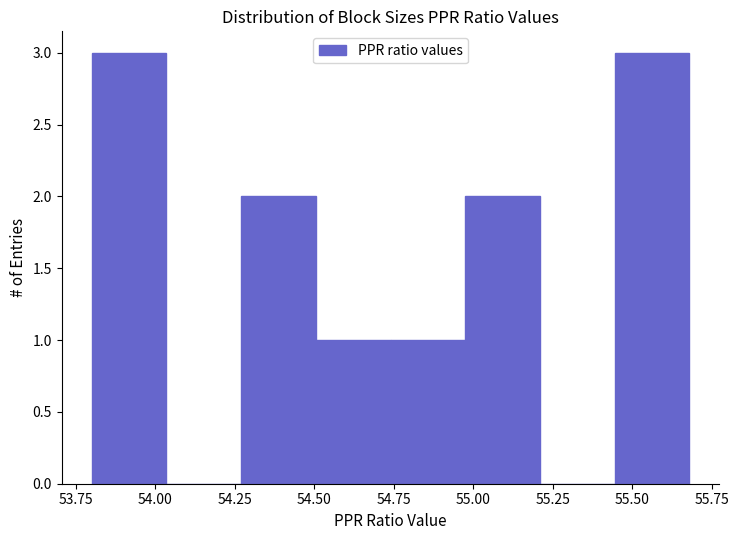

Reading left to right, list every bar in this chart as the range it spans on the x-axis followed by its height. Neither the bar edges nor the heights are printed on the chart, so give them approximately, as read against the axes.

53.800 to 54.035: 3
54.035 to 54.270: 0
54.270 to 54.505: 2
54.505 to 54.740: 1
54.740 to 54.975: 1
54.975 to 55.210: 2
55.210 to 55.445: 0
55.445 to 55.680: 3